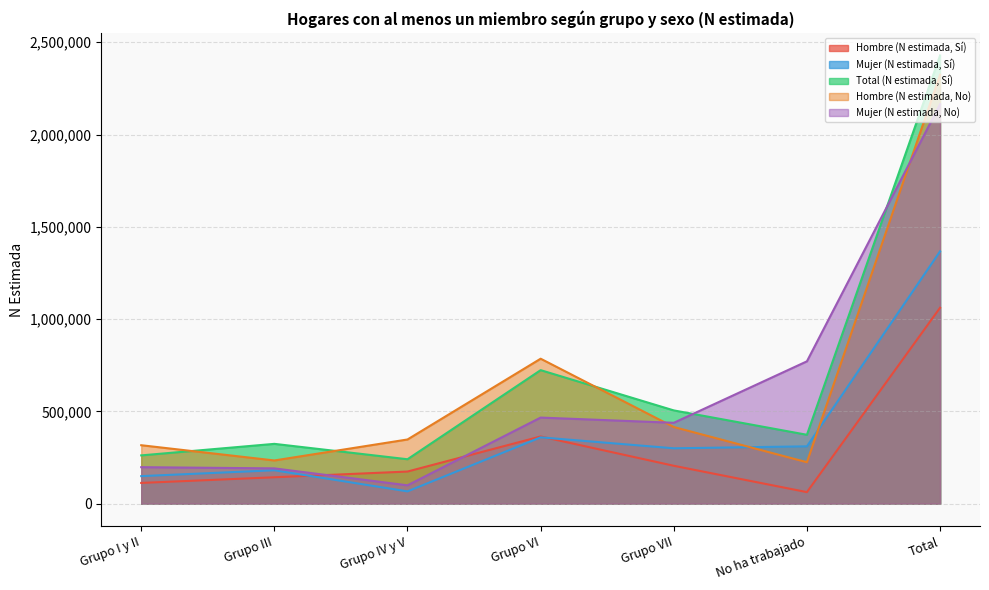

Rank the categories by Mujer (N estimada, Sí) value from highest to lowest.

Total, Grupo VI, No ha trabajado, Grupo VII, Grupo III, Grupo I y II, Grupo IV y V